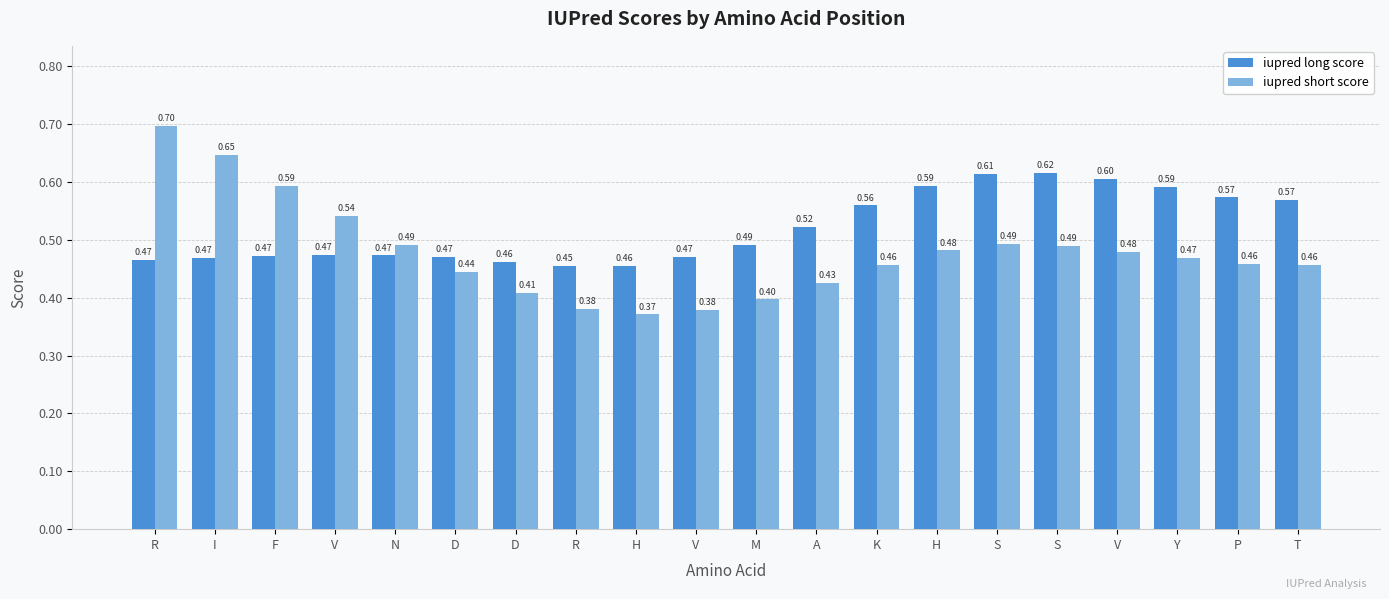

At which label is iupred short score closest to 0?

H